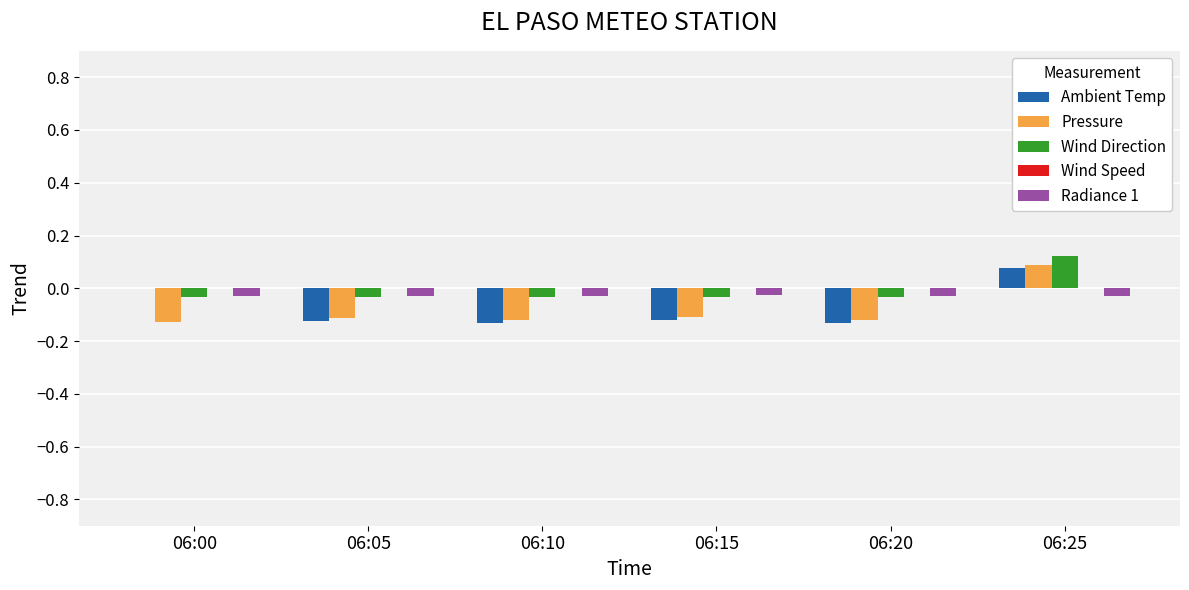

Is it true that Pressure equals -0.0 at 06:00?

False